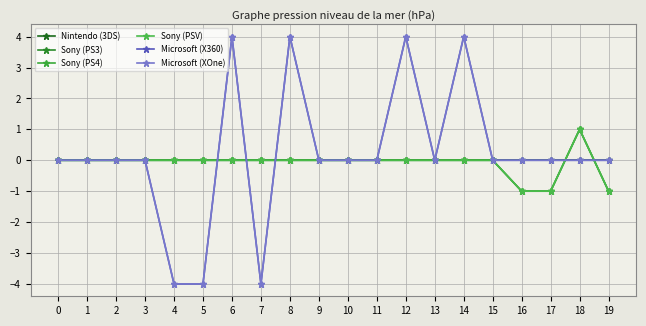

Which series has the largest total across all categories?

Microsoft (X360)